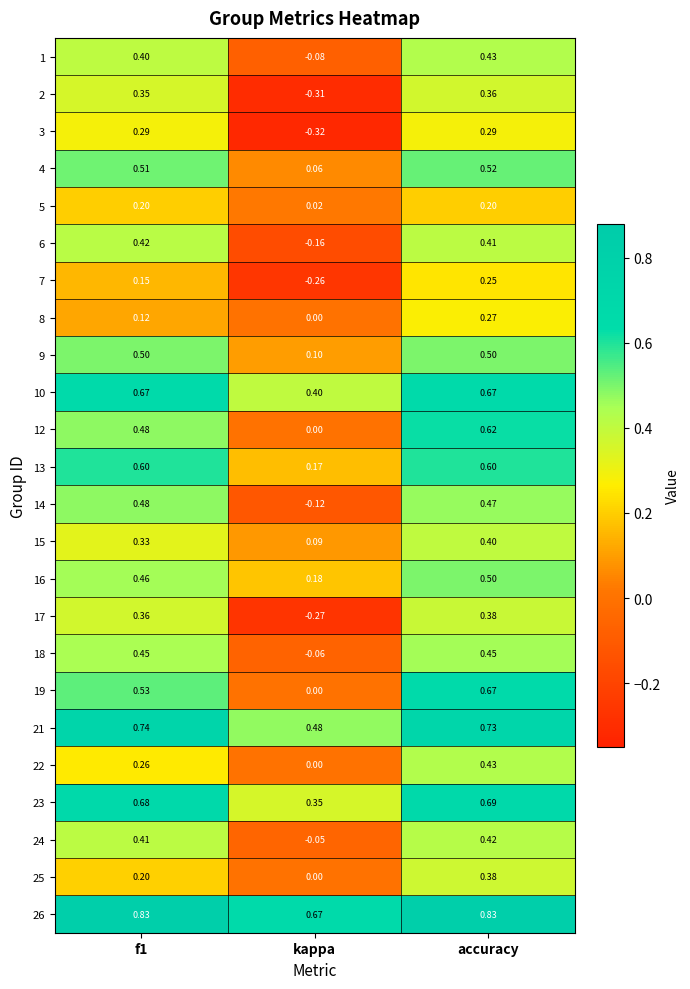

At which category does the chart reach its minimum across all series?

kappa